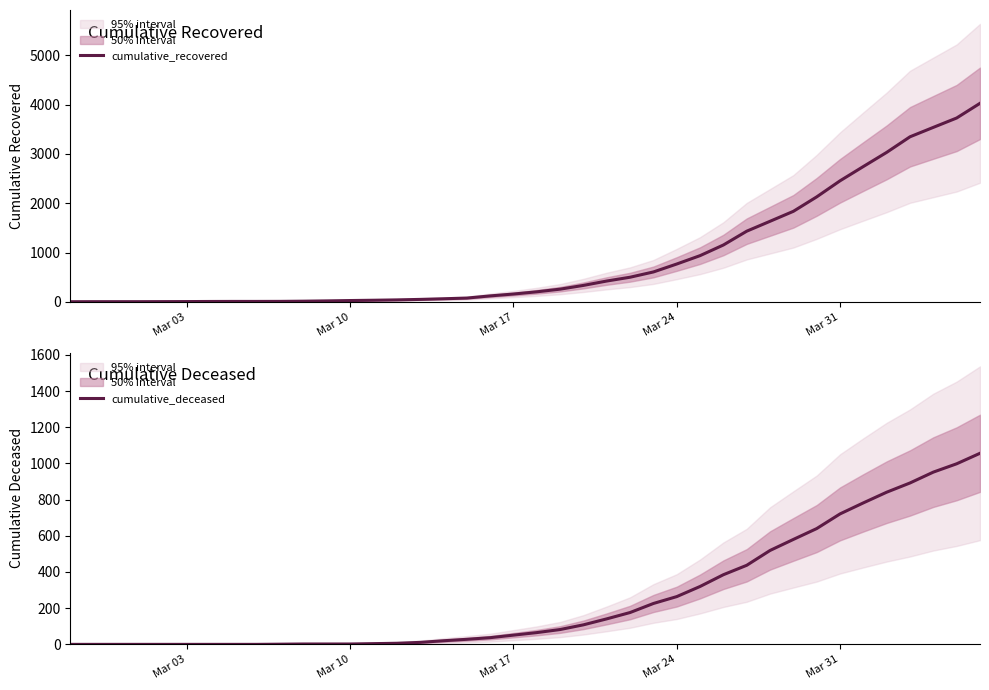

Between Mar 10 and Mar 31, which series saw the biggest shift?

cumulative_recovered